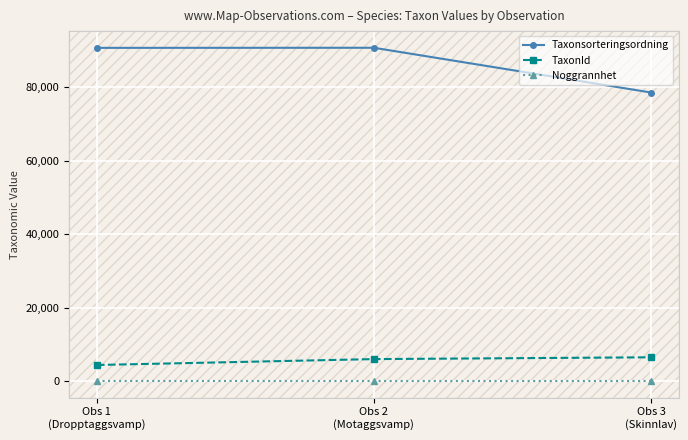

Which series has the largest total across all categories?

Taxonsorteringsordning